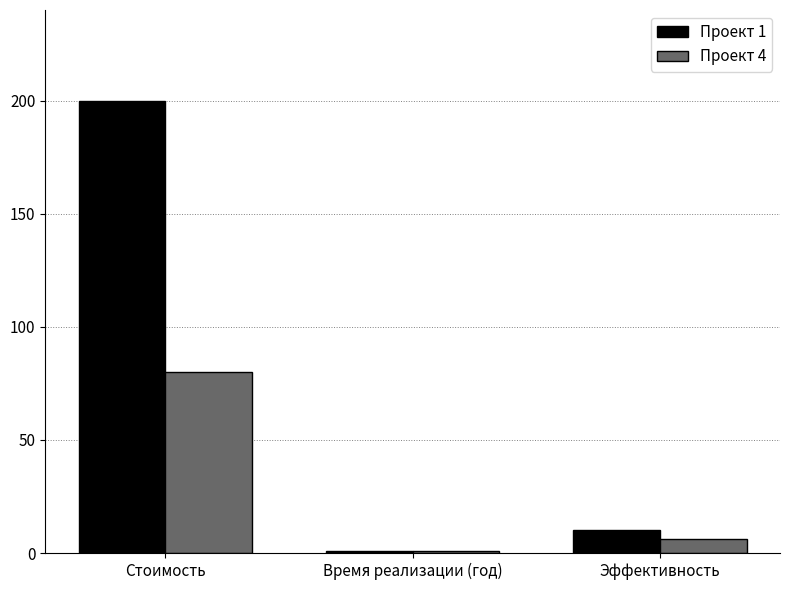

What is the value of the Проект 4 bar at the 2nd from the left?

1